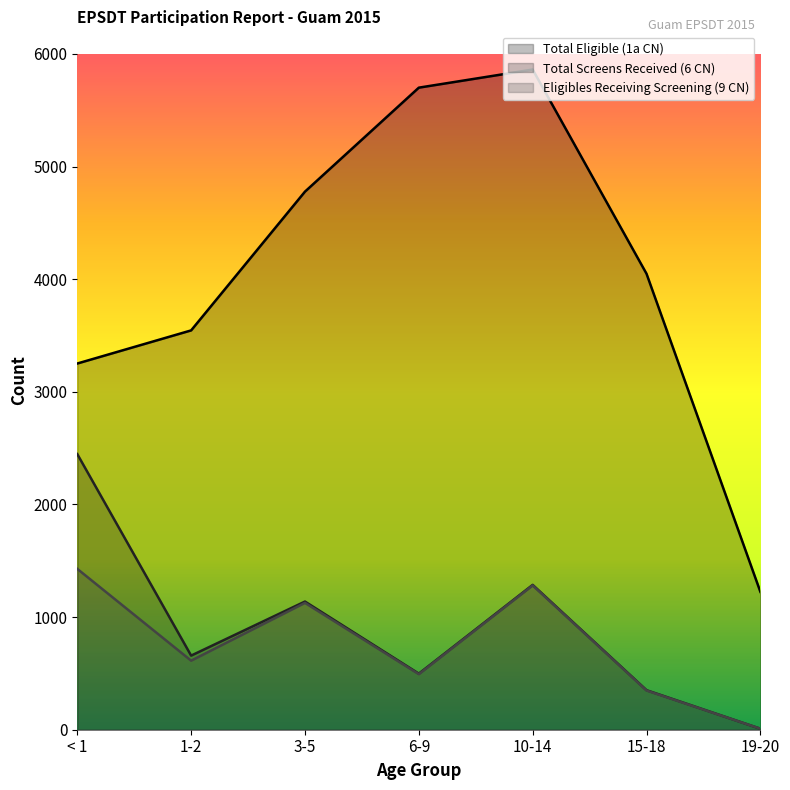

What is the difference between the highest and lowest values at 15-18?

3700